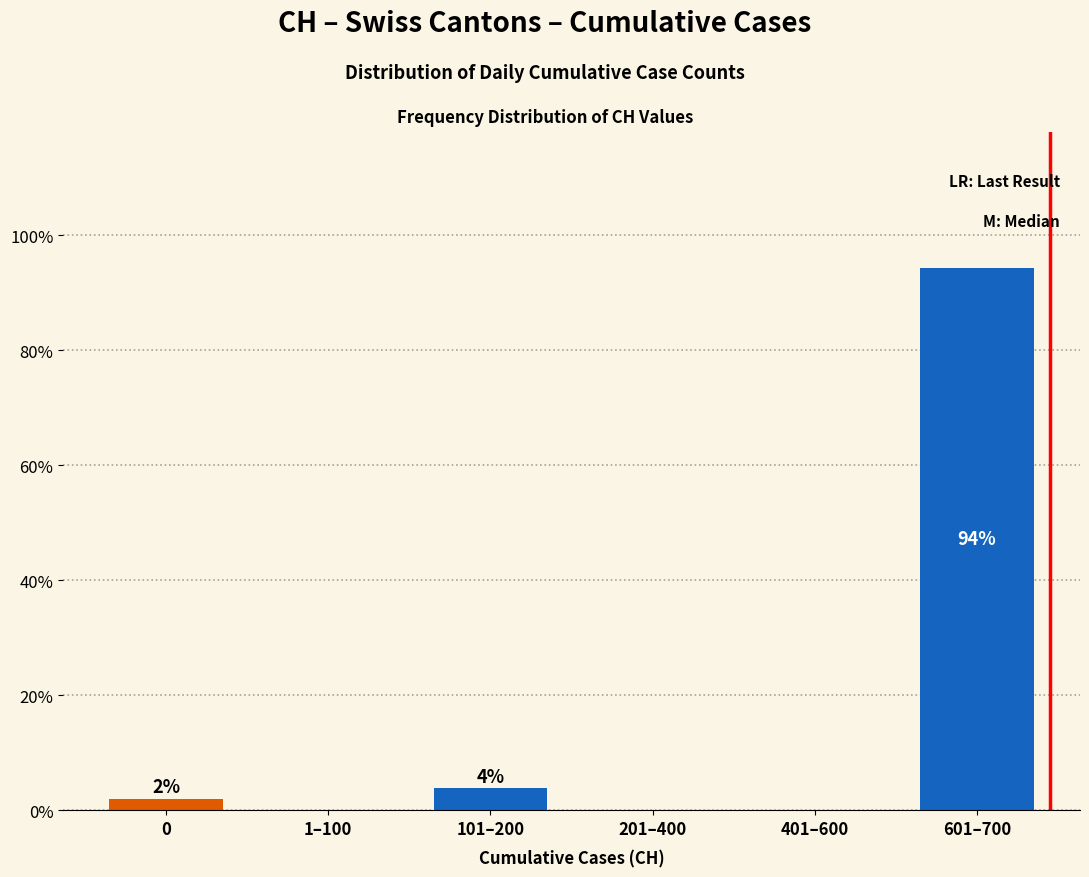

Are the bars horizontal?

No